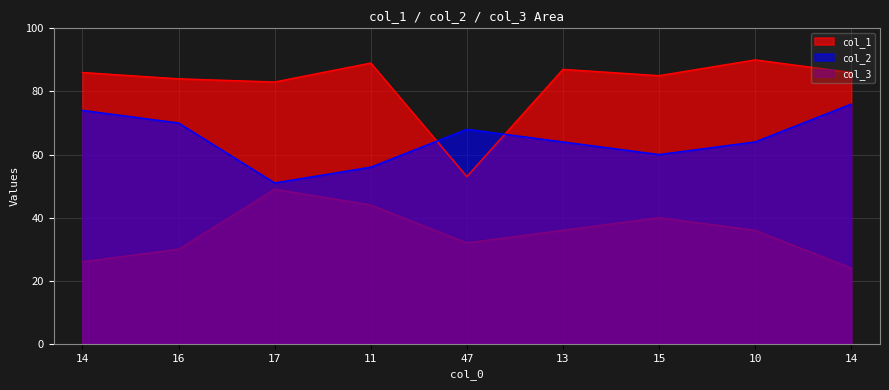

What is the difference between the maximum and minimum values in the col_2 series?

25